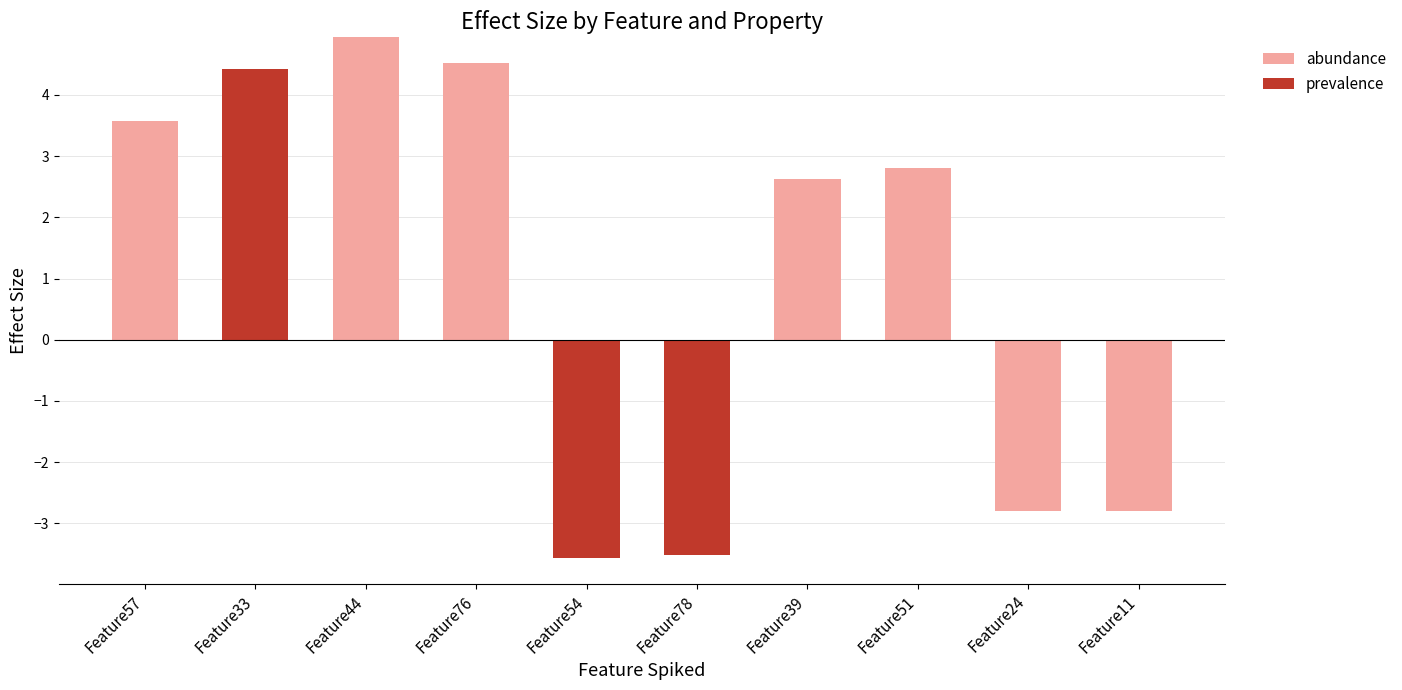

The value of abundance at Feature76 is 3.0. True or false?

False